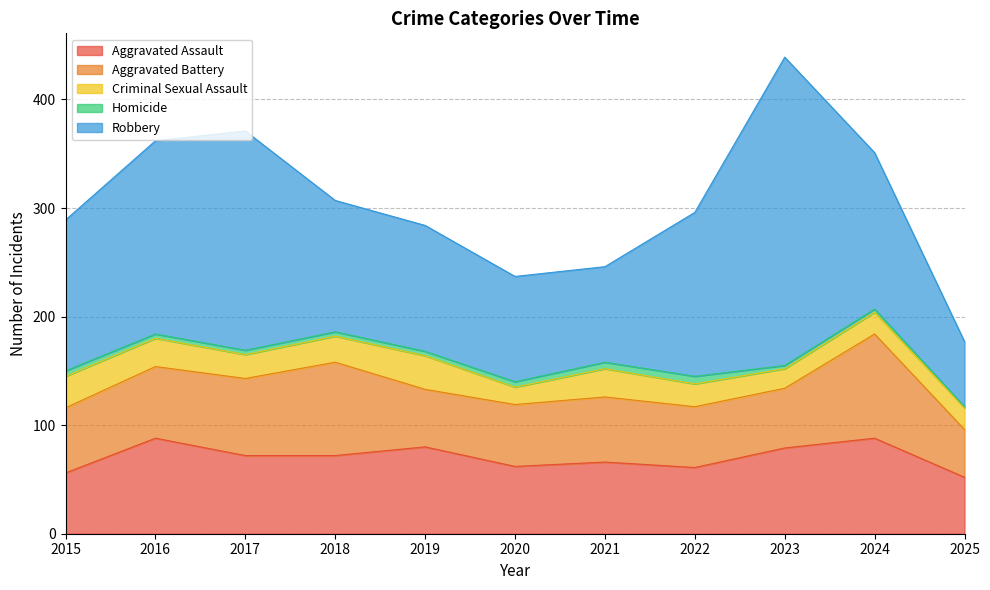

How many values in the Aggravated Battery series exceed 60?

4